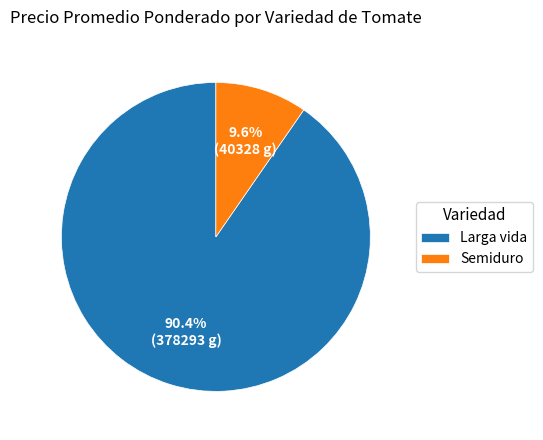

What percentage do Semiduro and Larga vida together represent?

100.0%